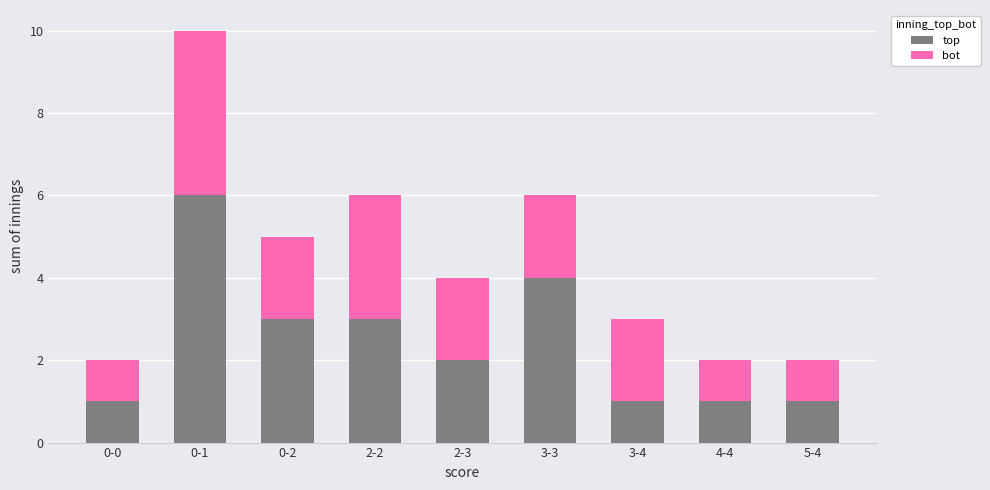

What is the difference between the maximum and second lowest values in the top series?

5